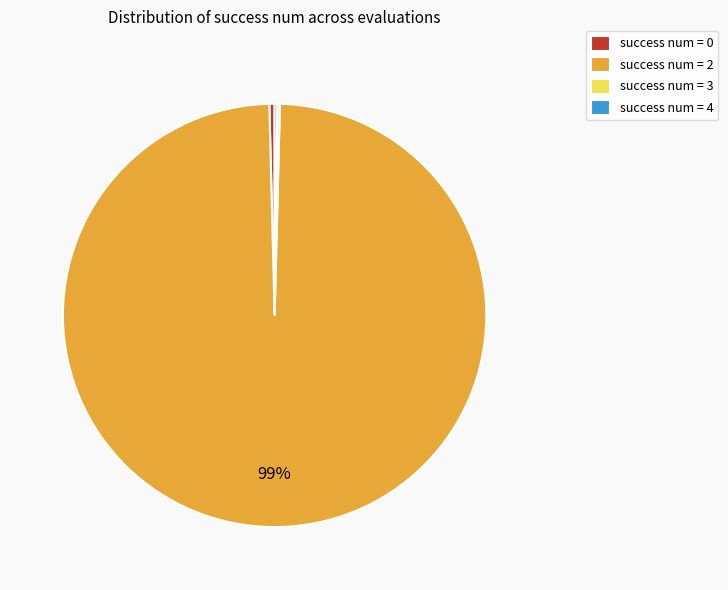

Which has a higher value, success num = 0 or success num = 2?

success num = 2